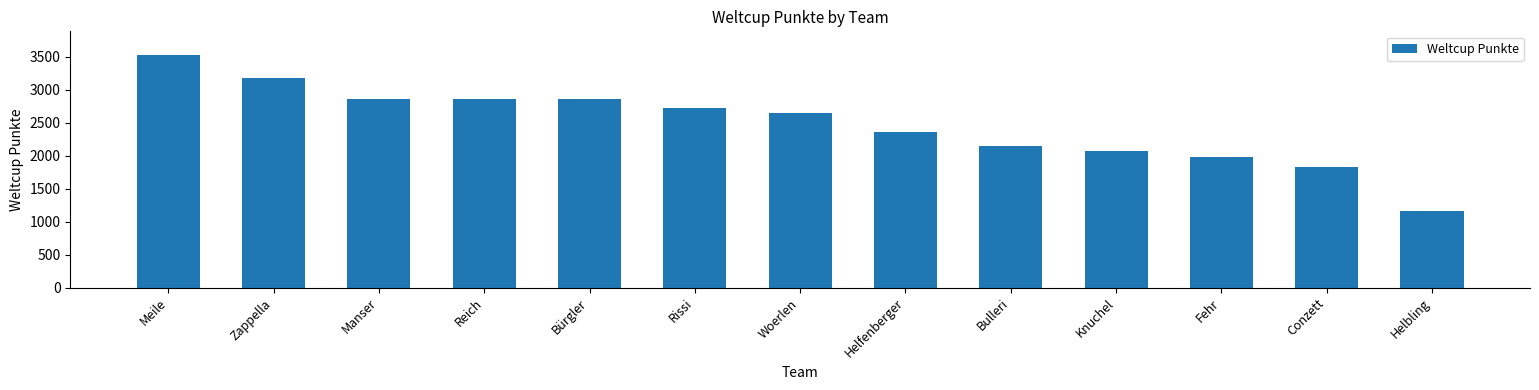

Which label corresponds to the smallest value in the chart?

Helbling